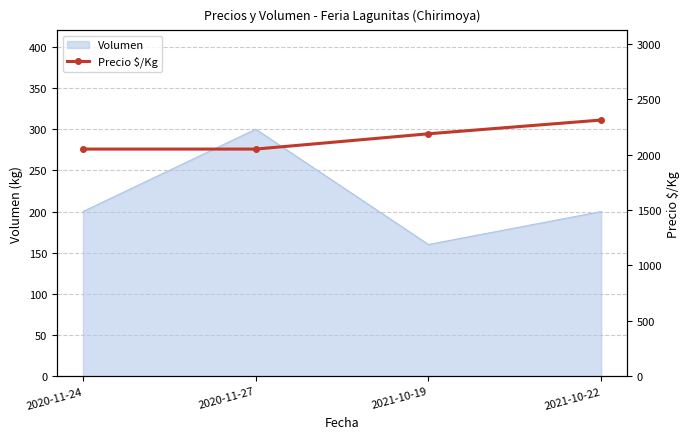

True or false: the data shows 3620 at 2020-11-27.

False